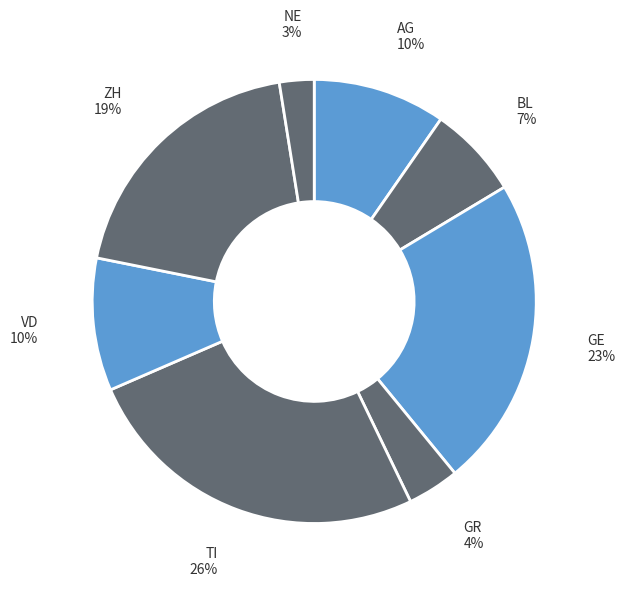

How many segments does this pie chart have?

8